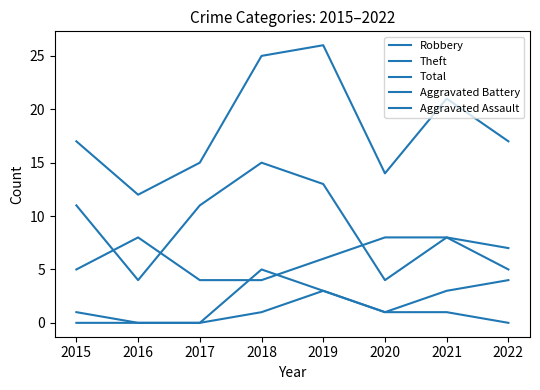

Does the chart have visible grid lines?

No